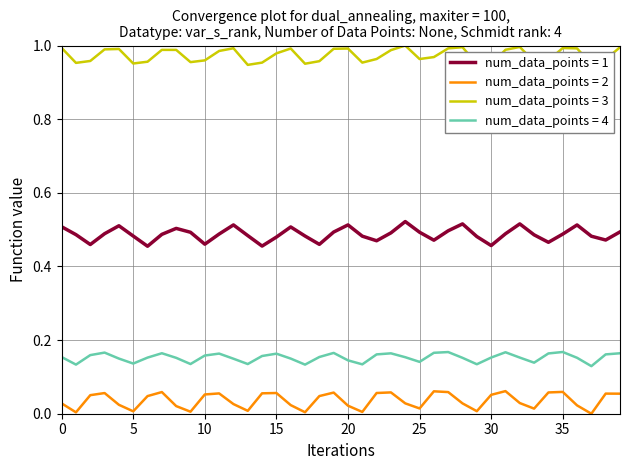

True or false: num_data_points = 3 and num_data_points = 2 intersect in this chart.

False